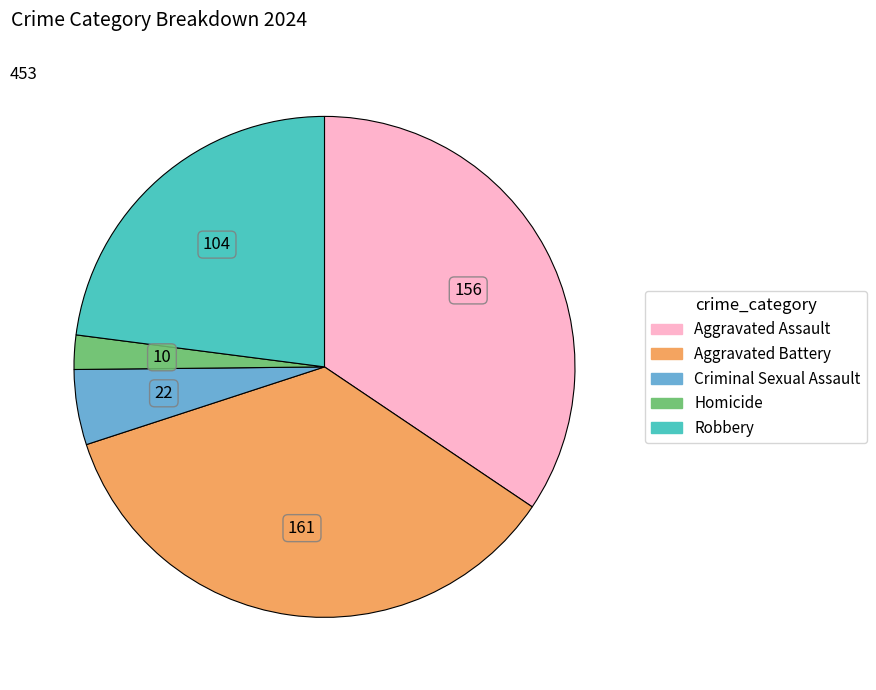

Is Aggravated Assault the majority of the pie?

No